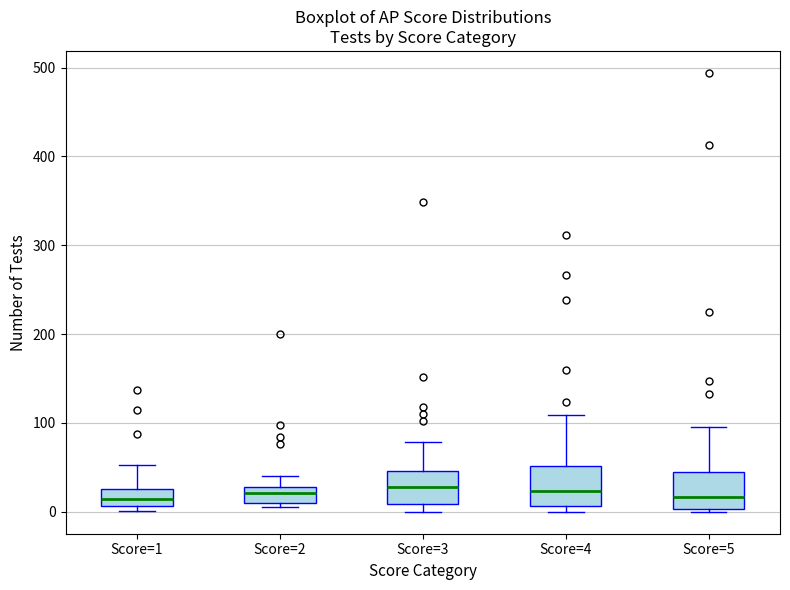

Where does the median line of the box for Score=3 sit on the y-axis? The values are not printed on the chart, so give them approximately, as read against the axis.

30